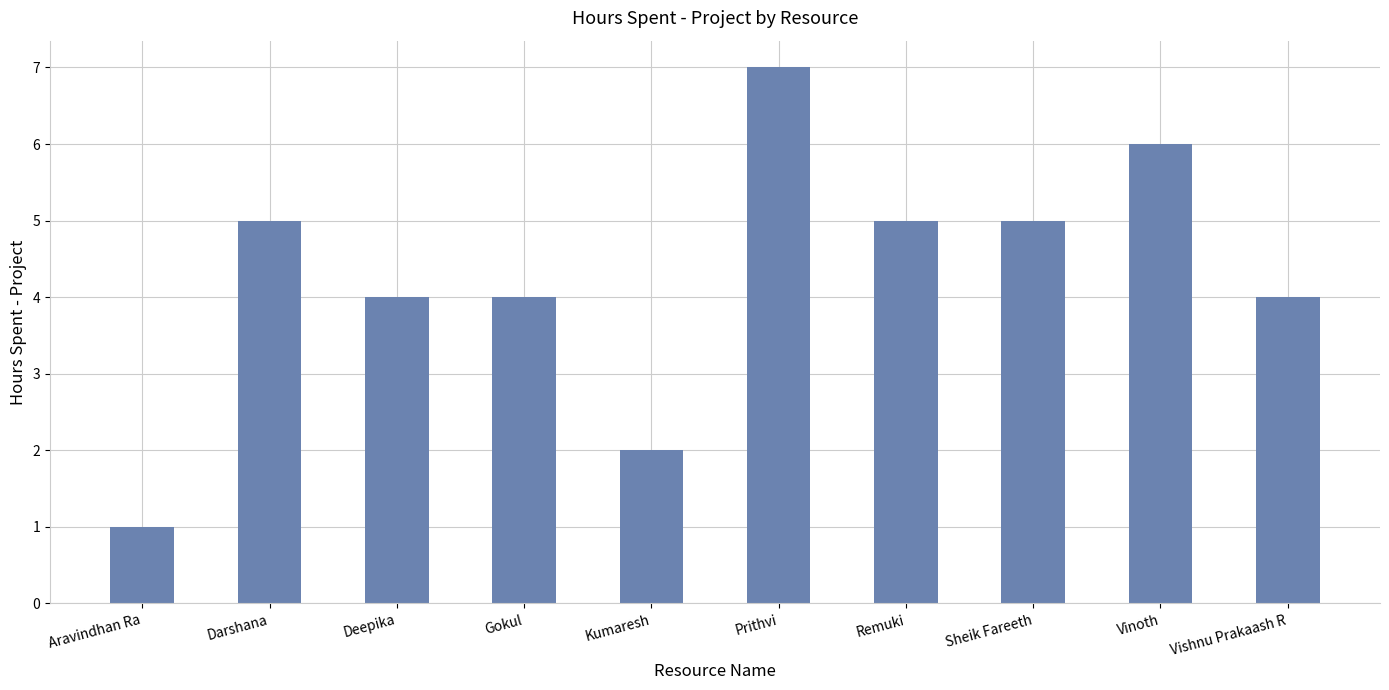

Does the chart contain any negative values?

No